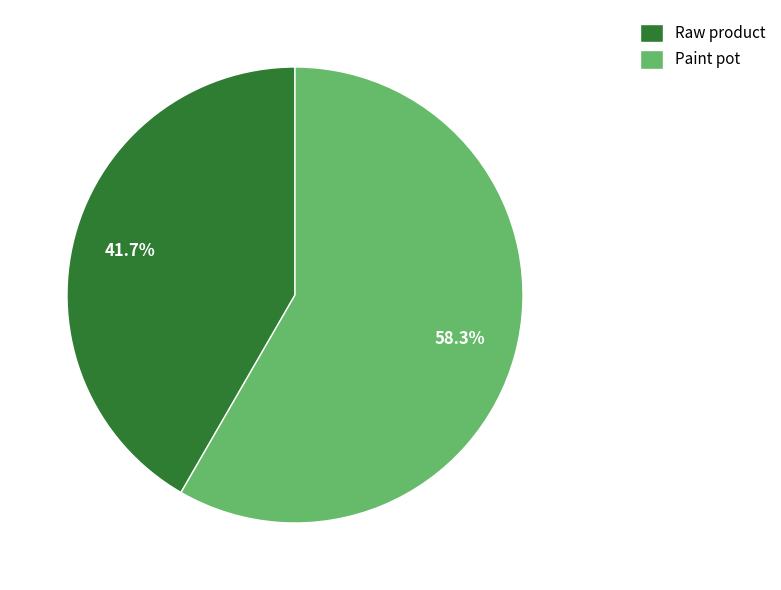

Is it true that Raw product is 35% of the pie?

False